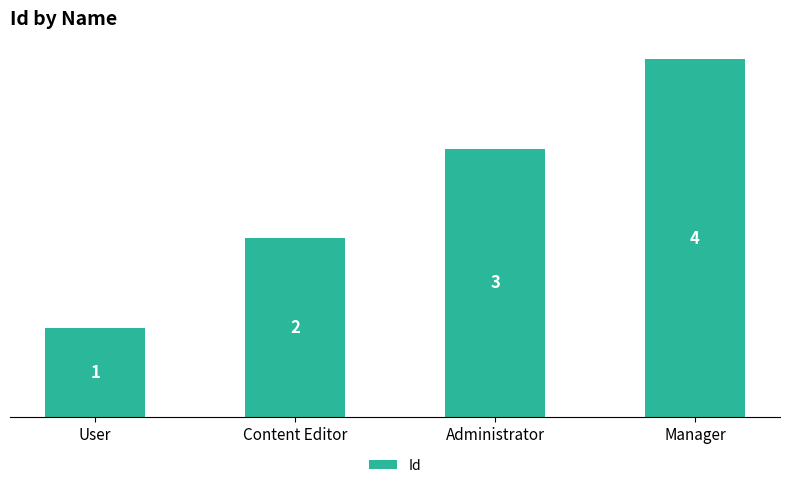

List the labels in order of value, largest first.

Manager, Administrator, Content Editor, User